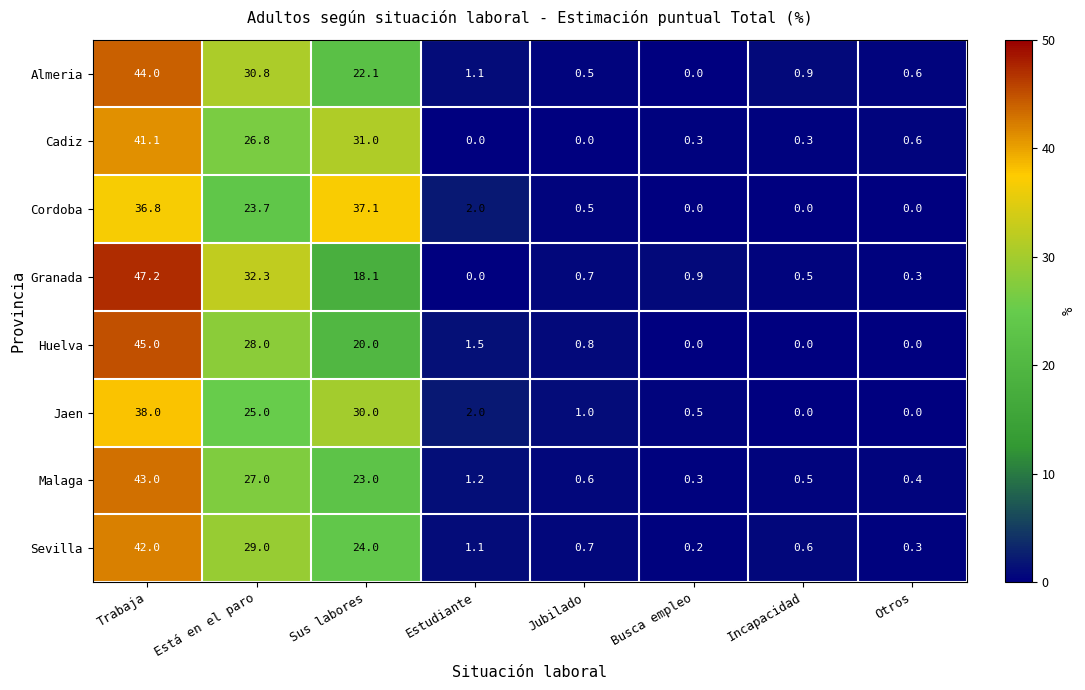

The Granada series shows 74.4 at Trabaja. True or false?

False